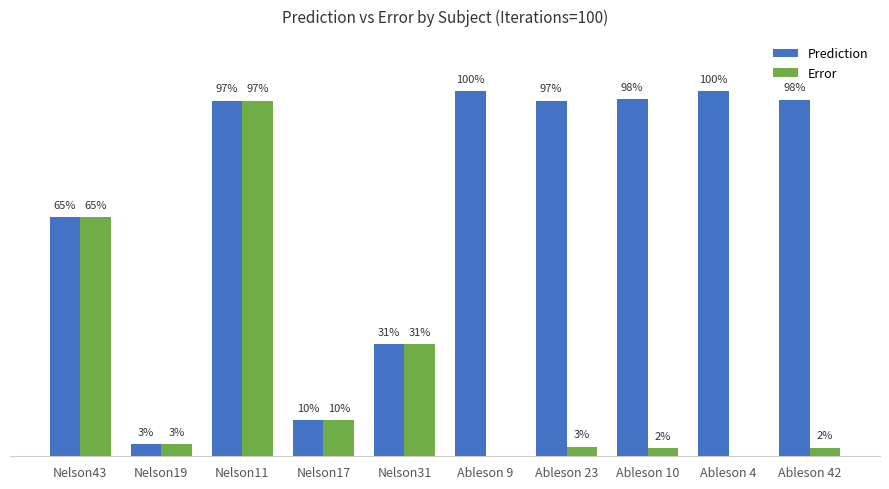

What are all the series names shown in the legend?

Prediction, Error